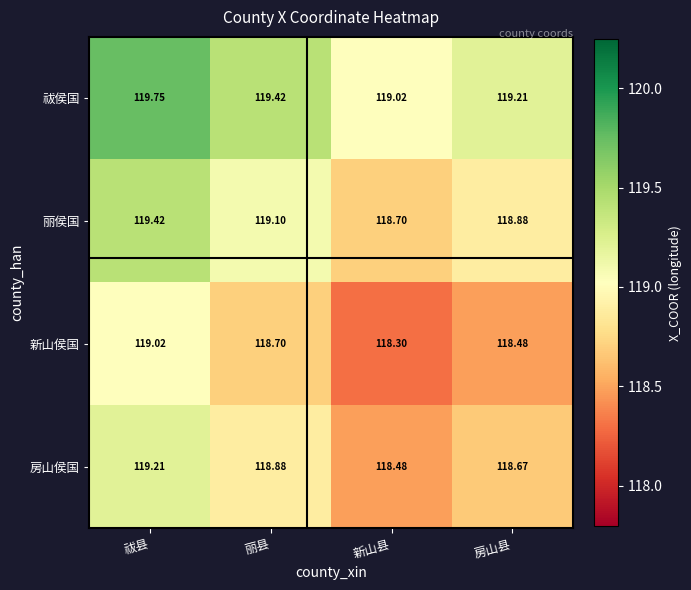

At 丽县, list the series in order from smallest to largest.

新山侯国, 房山侯国, 丽侯国, 祓侯国